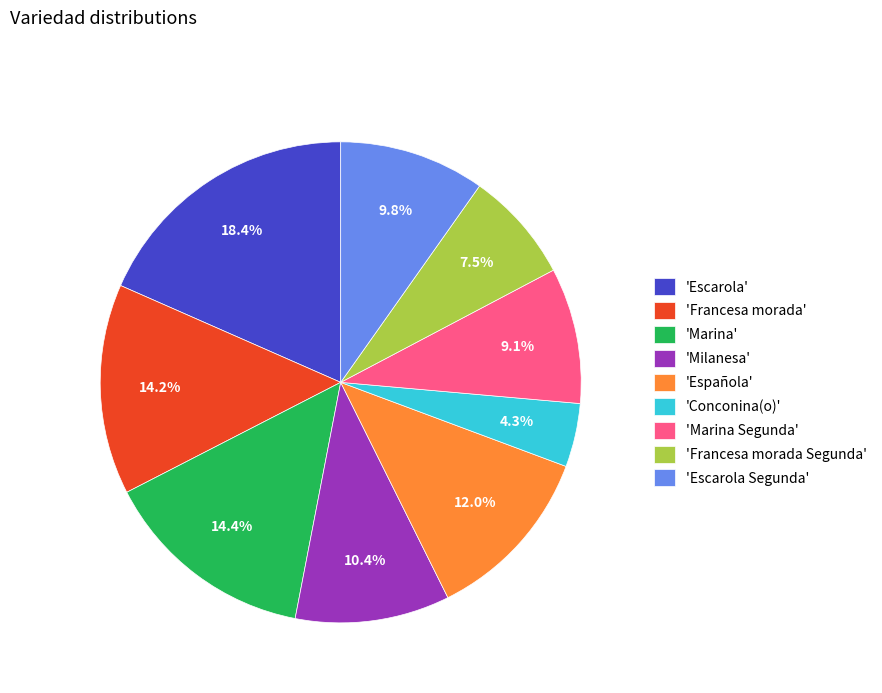

Which slice is the largest?

'Escarola'